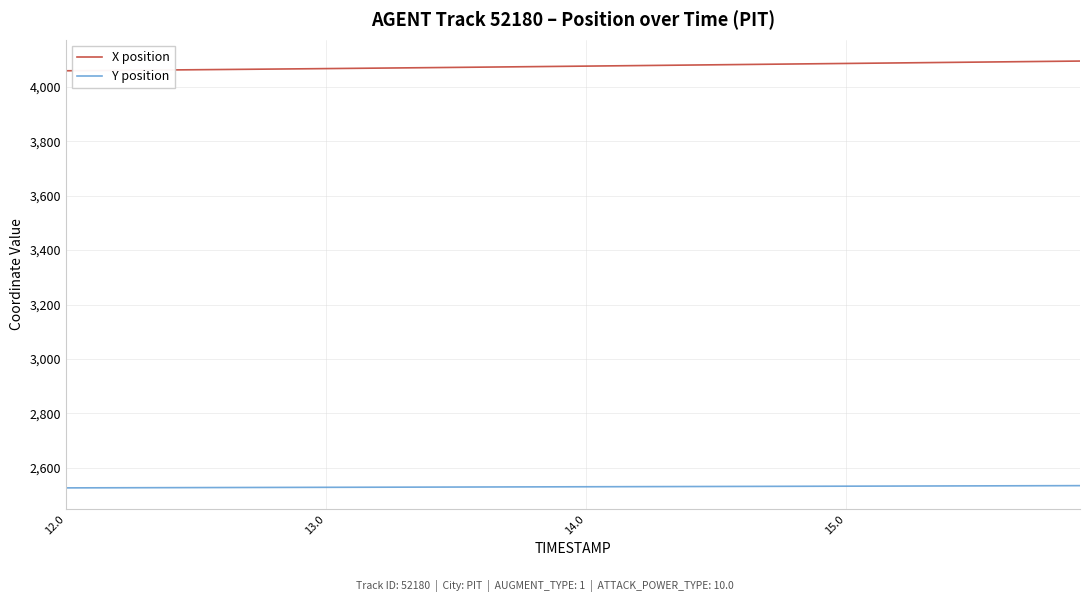

What is the sum of all X position values?

163043.8